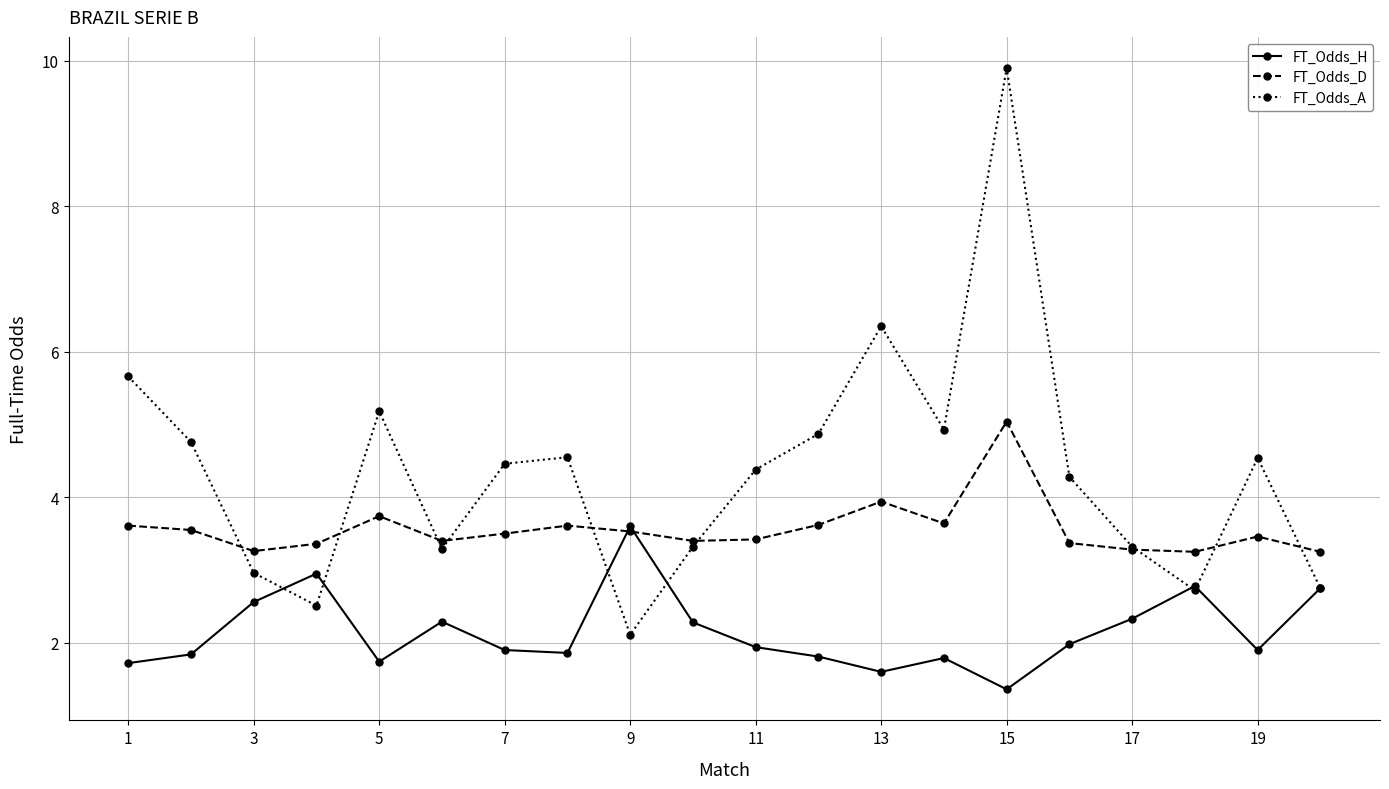

What are all the series names shown in the legend?

FT_Odds_H, FT_Odds_D, FT_Odds_A